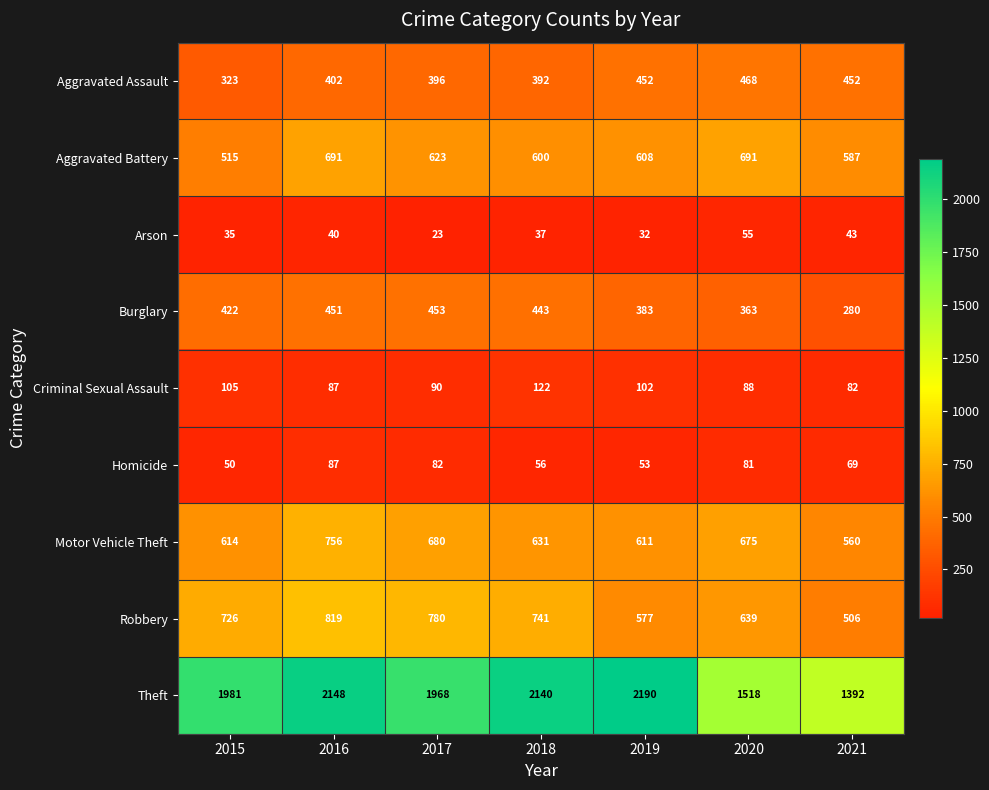

At how many categories does at least one series exceed 413?

7